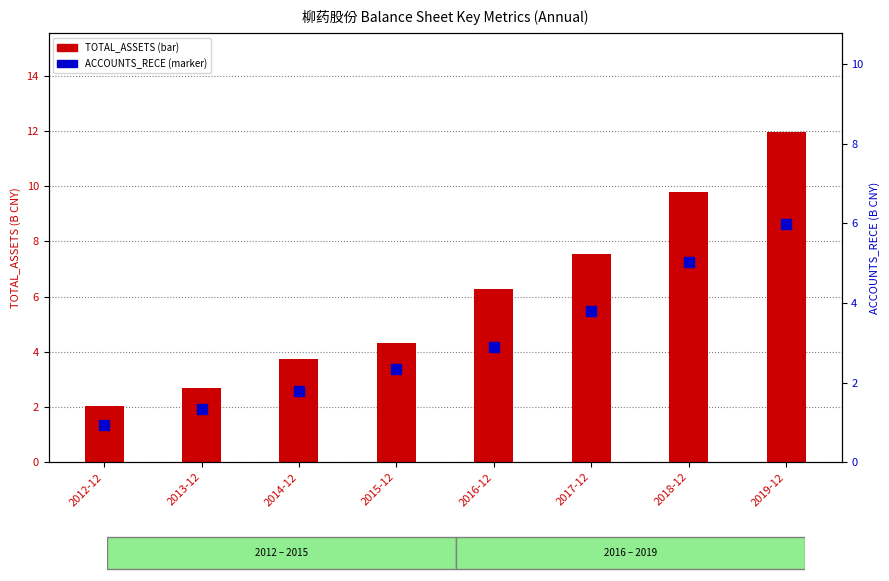

At which label does ACCOUNTS_RECE first exceed 2?

2015-12